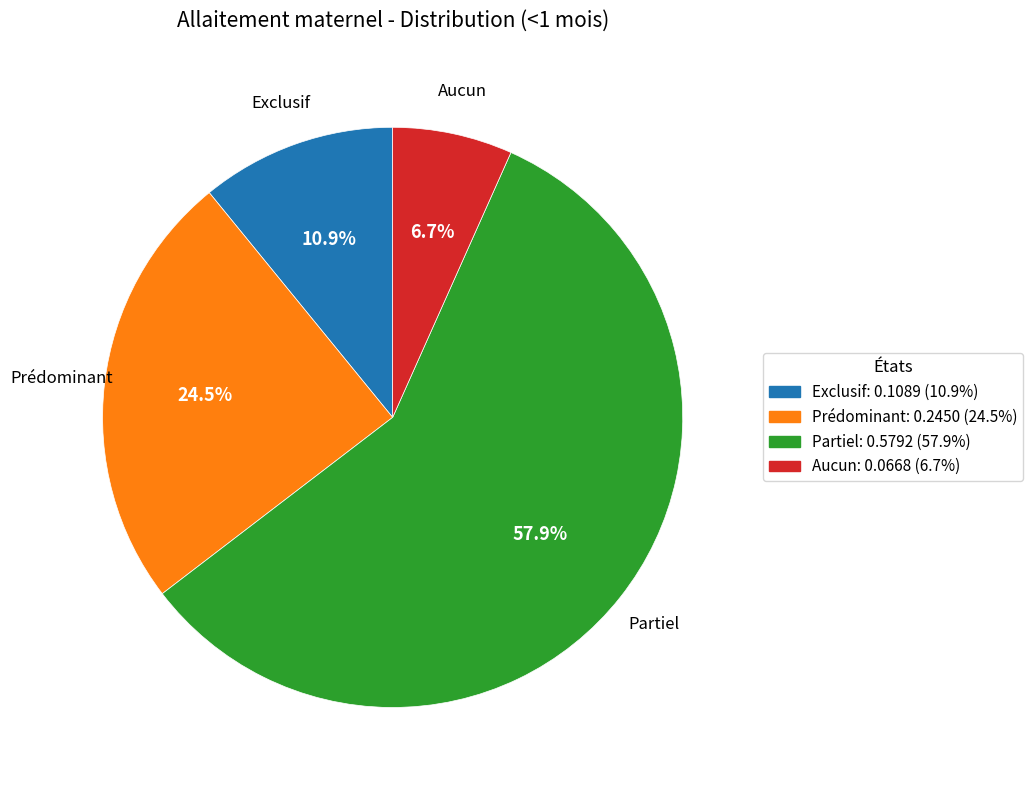

What is the smallest slice in the pie chart?

Aucun